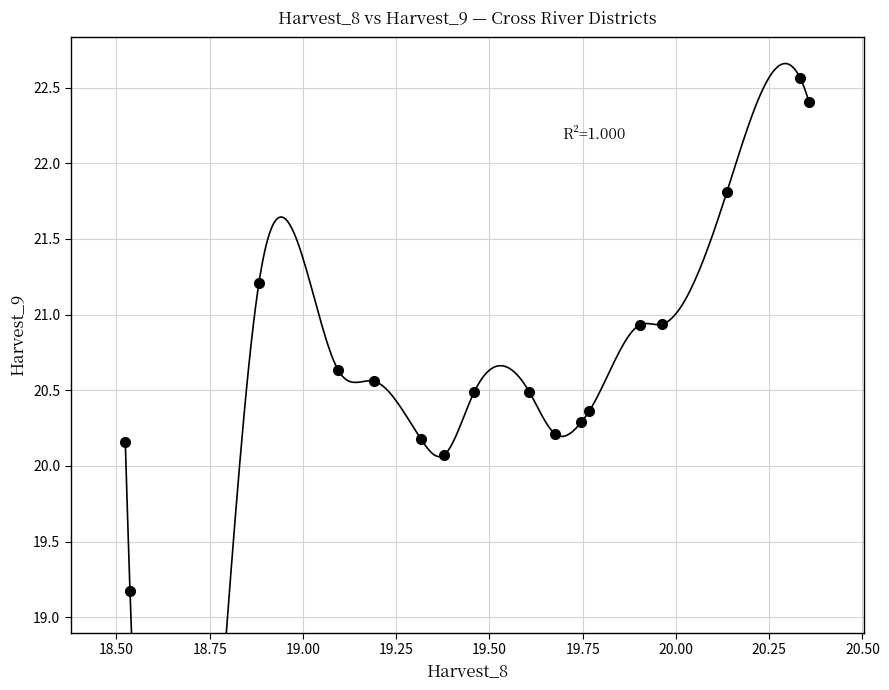

What Y value in the scatter plot is closest to 20?

20.1